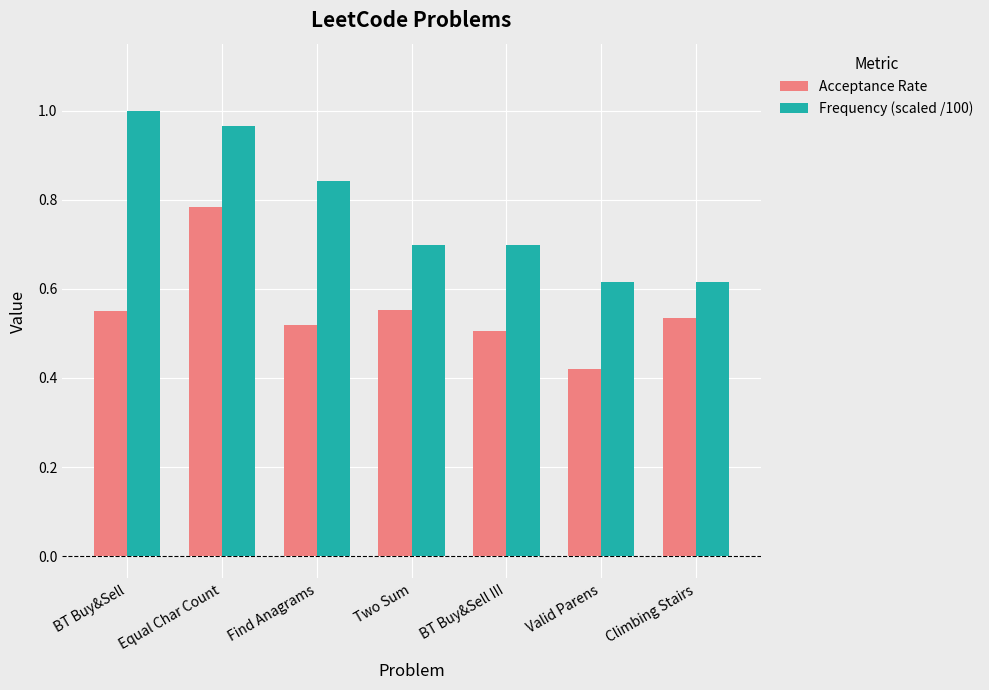

Rank the series at Climbing Stairs from highest to lowest value.

Frequency (scaled /100), Acceptance Rate